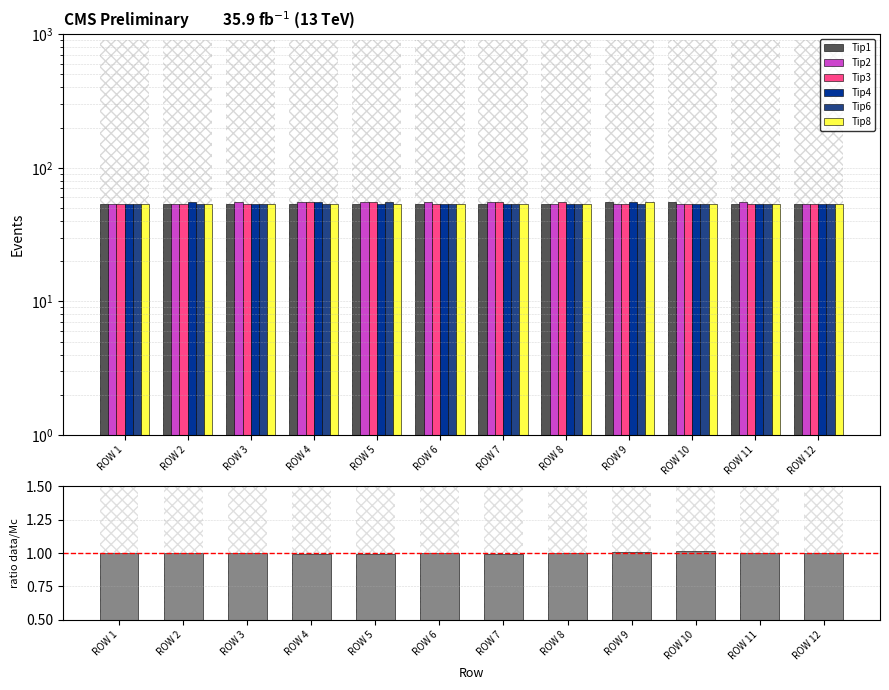

List the labels in order of Tip2 value, largest first.

ROW 3, ROW 4, ROW 5, ROW 6, ROW 7, ROW 11, ROW 1, ROW 2, ROW 8, ROW 9, ROW 10, ROW 12